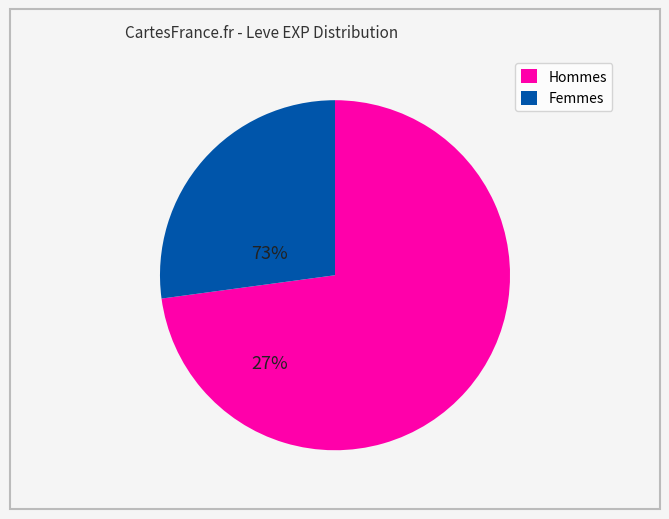

Is there a majority slice in this chart?

Yes